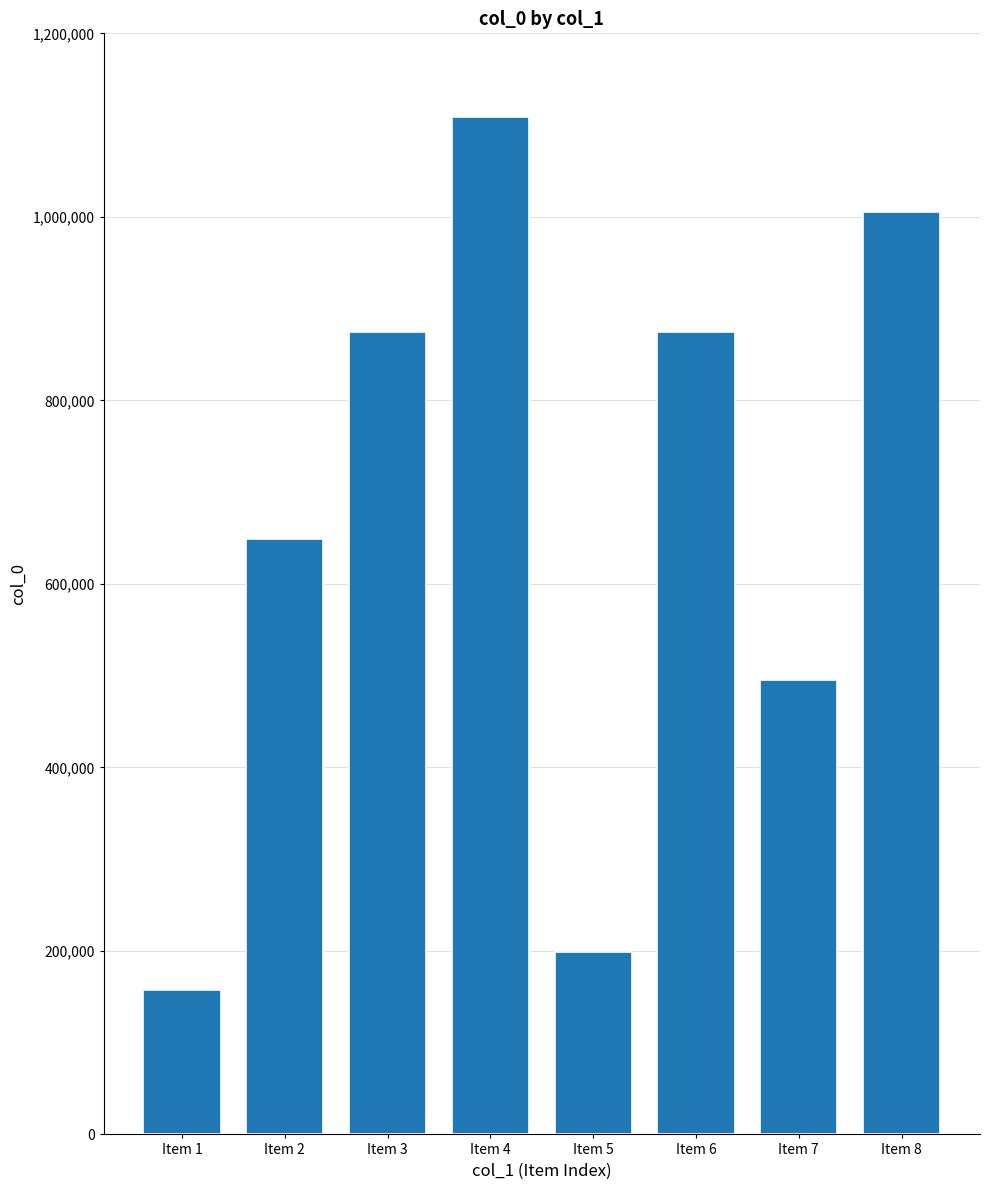

What is the difference between the values at Item 5 and Item 3?

675032